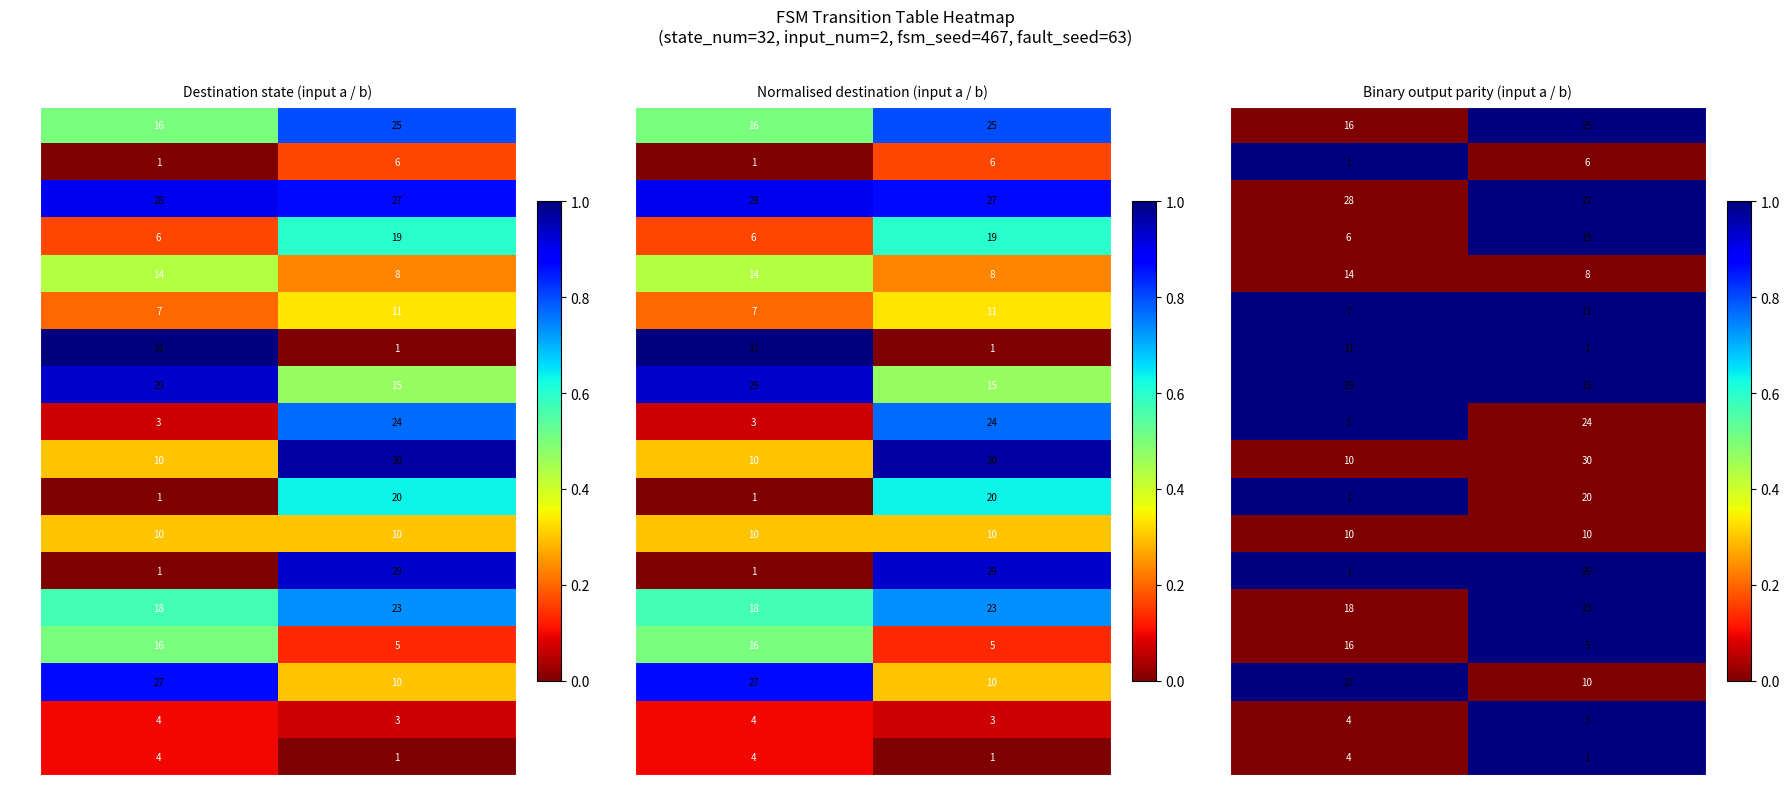

Rank the series by their maximum value, from highest to lowest.

s0, s1, s2, s3, s5, s6, s7, s8, s10, s12, s13, s14, s15, s16, s17, s4, s9, s11